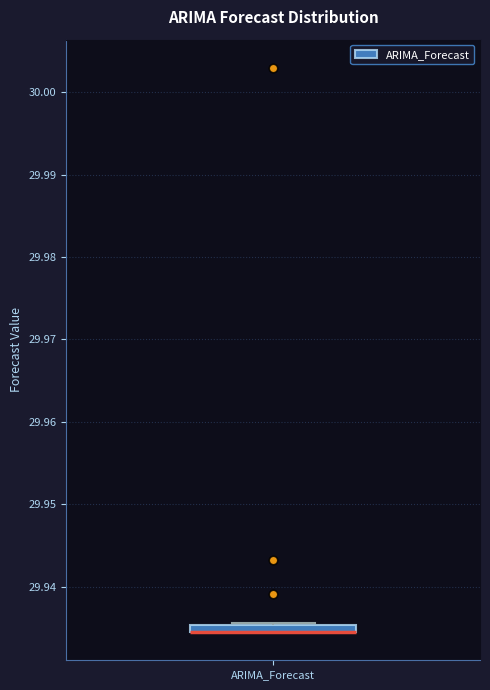

Where is the lower edge of the box for ARIMA_Forecast on the y-axis? The values are not printed on the chart, so give them approximately, as read against the axis.

29.934